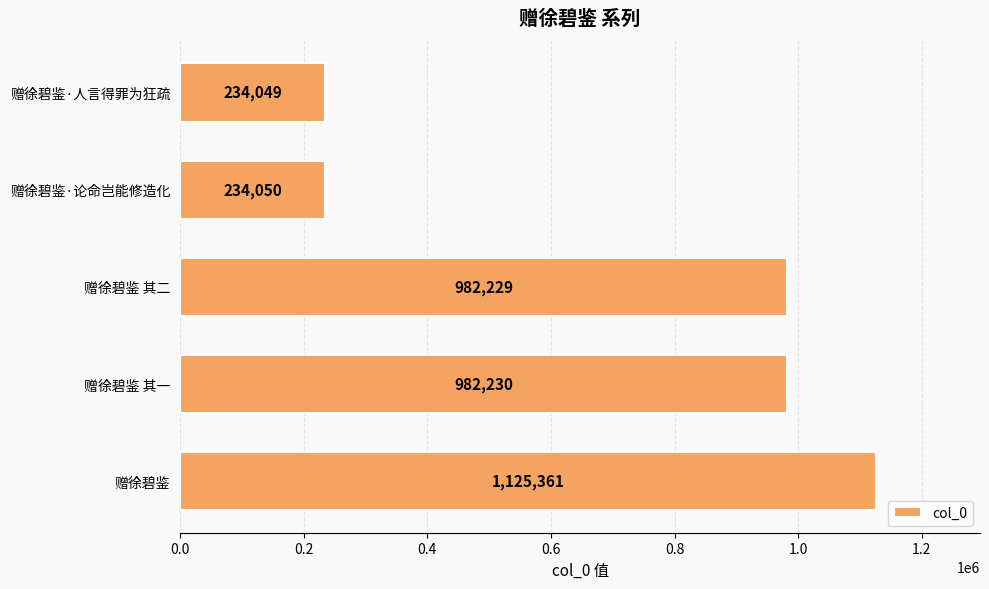

List the labels in order of value, smallest first.

赠徐碧鉴·人言得罪为狂疏, 赠徐碧鉴·论命岂能修造化, 赠徐碧鉴 其二, 赠徐碧鉴 其一, 赠徐碧鉴